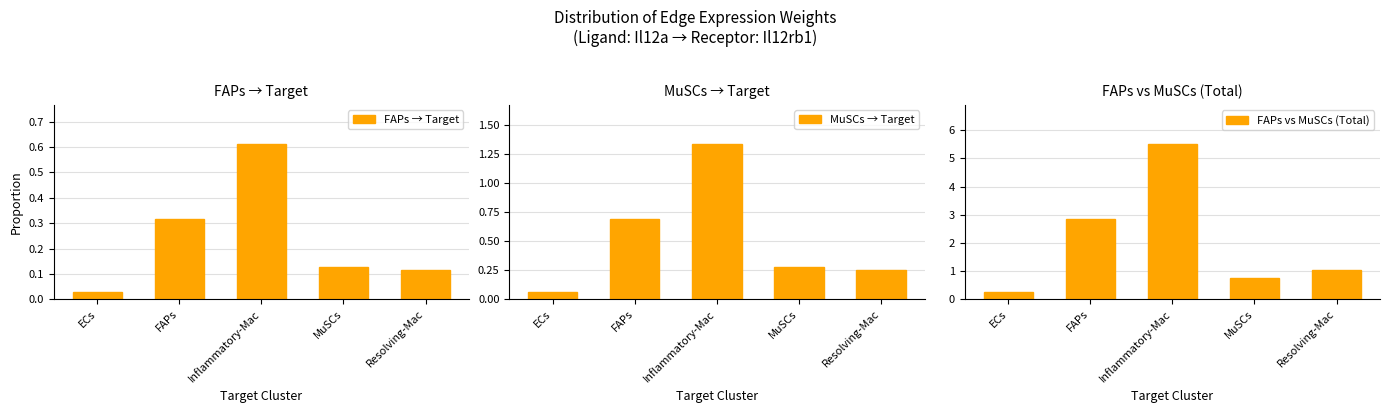

Reading left to right, transcribe all the data shown in this chart.

FAPs → Target: ECs=0.0	FAPs=0.3	Inflammatory-Mac=0.6	MuSCs=0.1	Resolving-Mac=0.1
MuSCs → Target: ECs=0.1	FAPs=0.7	Inflammatory-Mac=1.3	MuSCs=0.3	Resolving-Mac=0.3
FAPs vs MuSCs (Total): ECs=0.3	FAPs=2.9	Inflammatory-Mac=5.5	MuSCs=0.8	Resolving-Mac=1.0